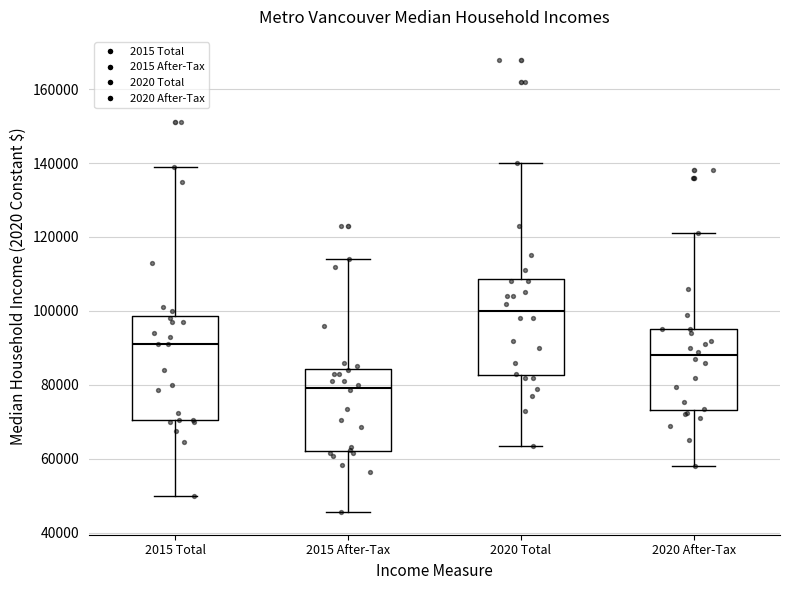

Which box's median line is the highest?

2020 Total